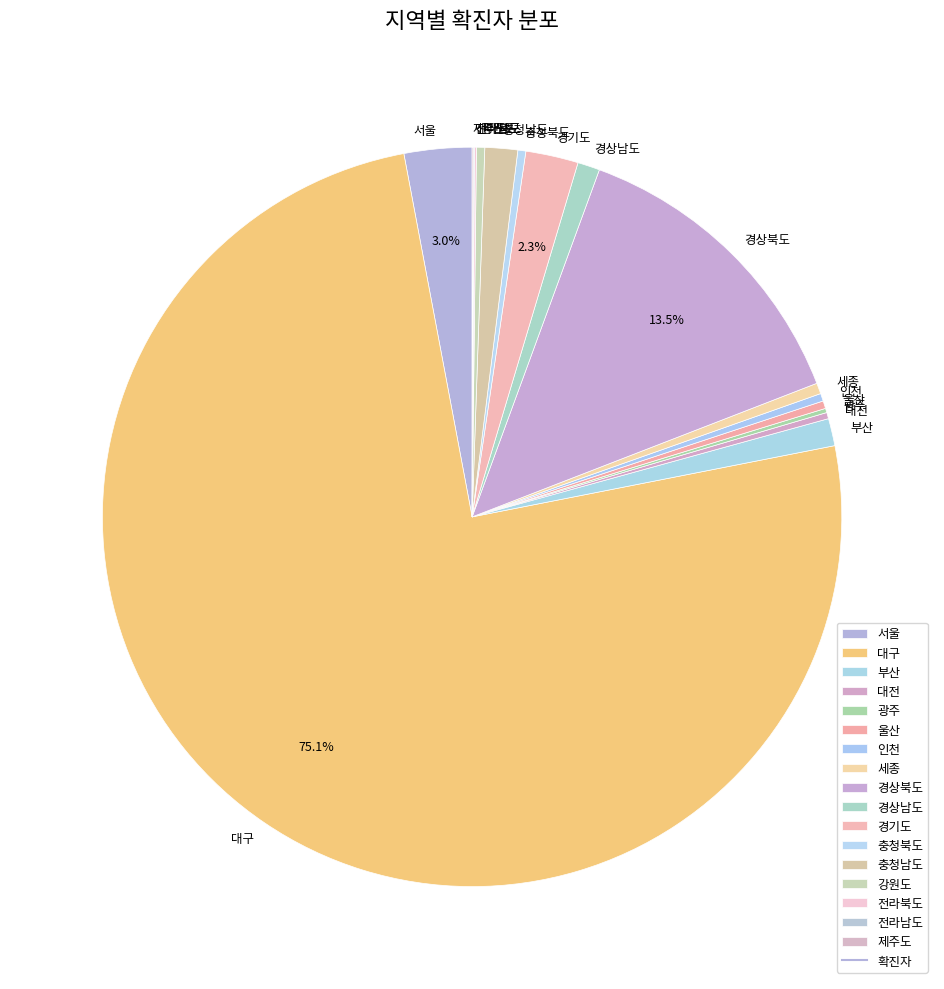

Is it true that 부산 is 11% of the pie?

False